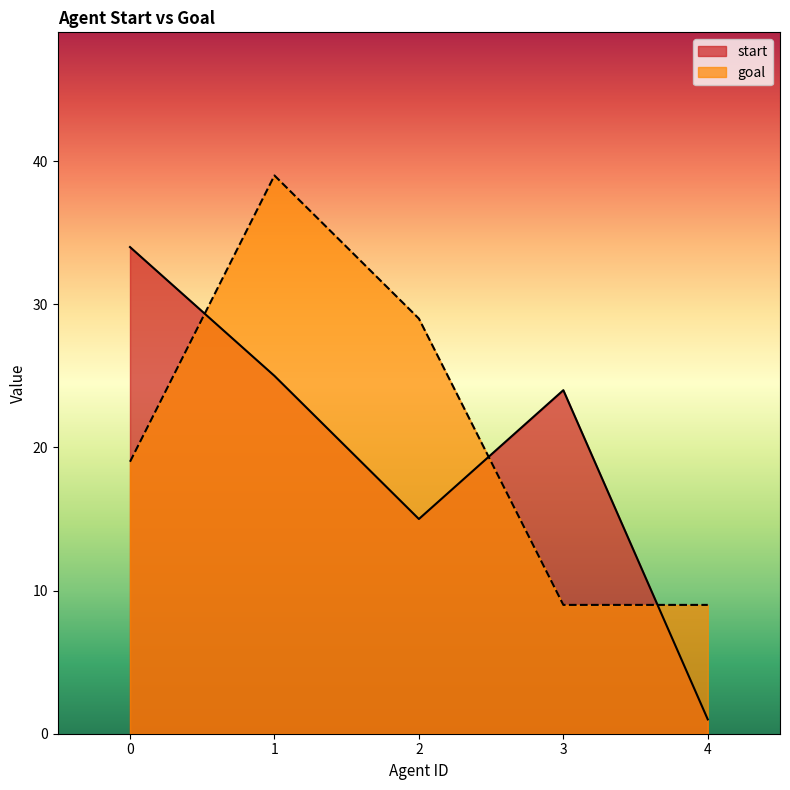

Between 2 and 3, which series saw the biggest shift?

goal